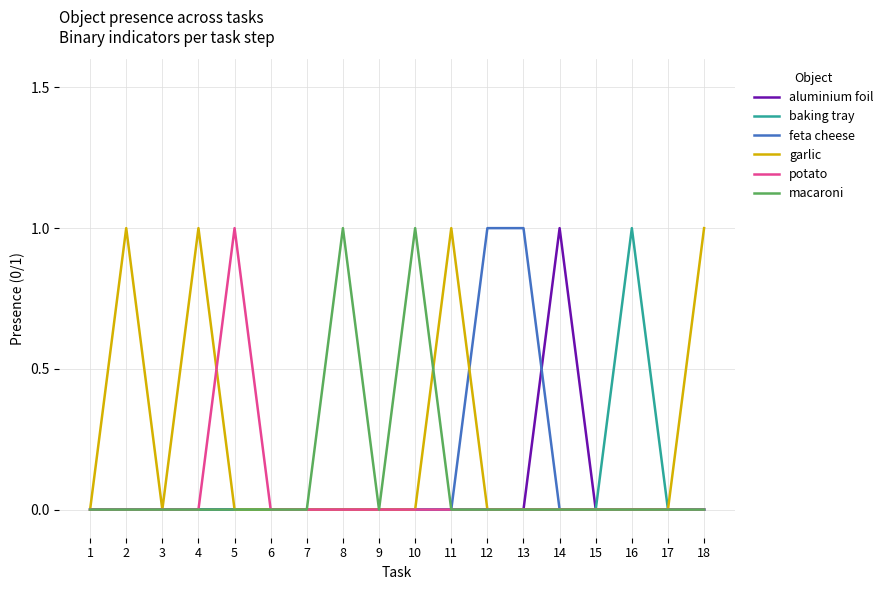

Which series has the largest total across all categories?

garlic